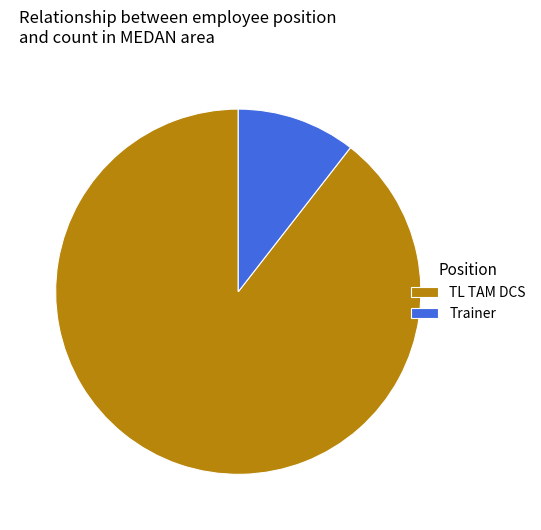

Do Trainer and TL TAM DCS together represent more than half of the pie?

Yes